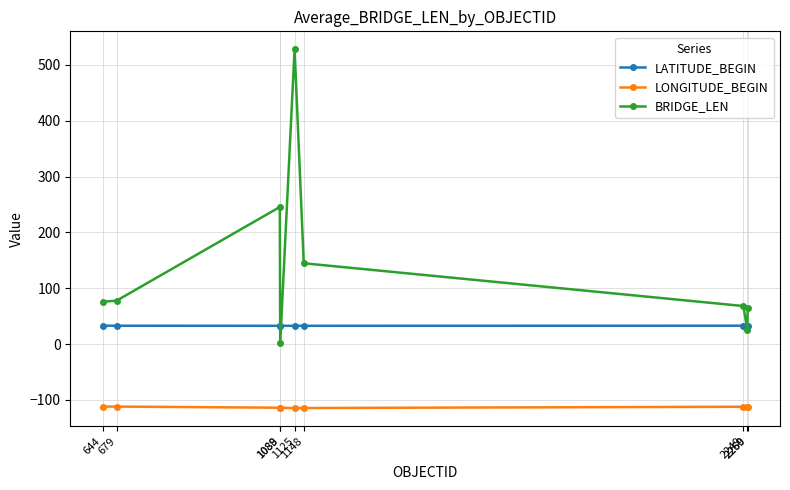

True or false: LONGITUDE_BEGIN and BRIDGE_LEN intersect in this chart.

False